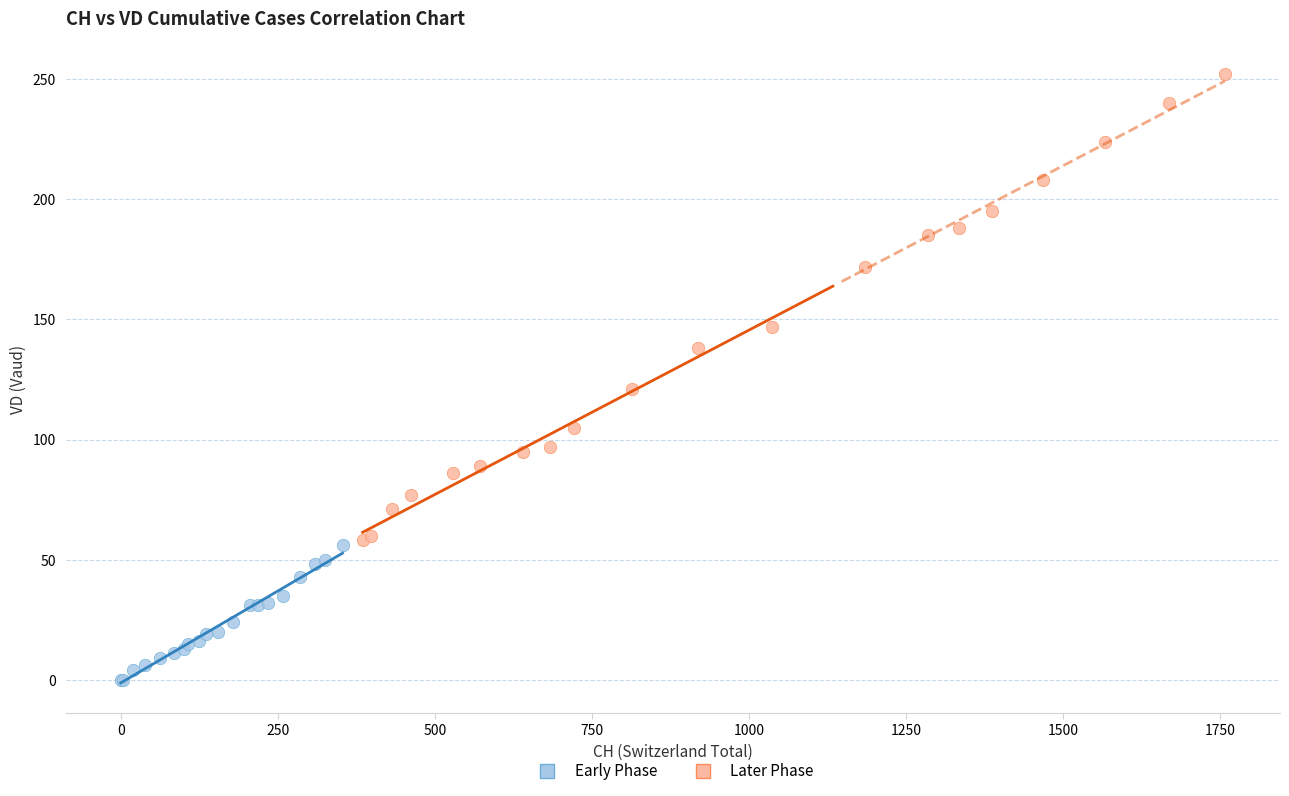

Which series contains the highest Y value?

Later Phase